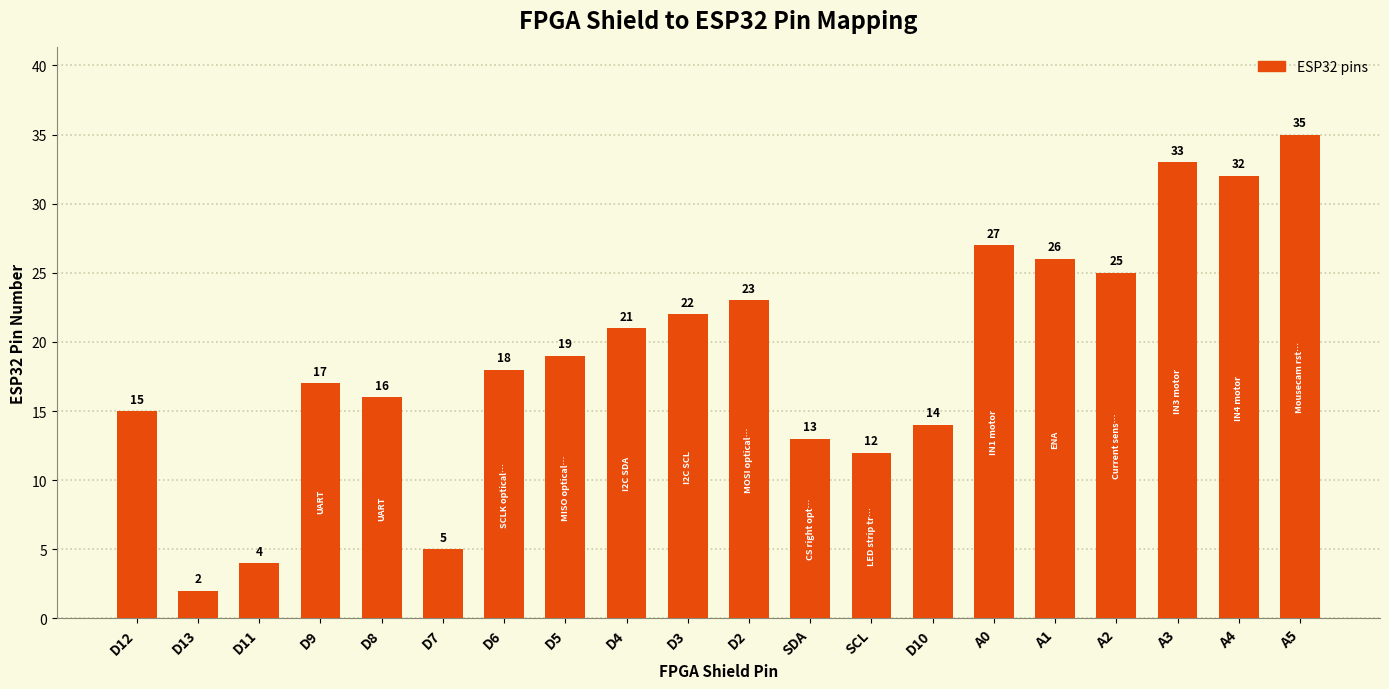

What is the change in value from D9 to D8?

-1